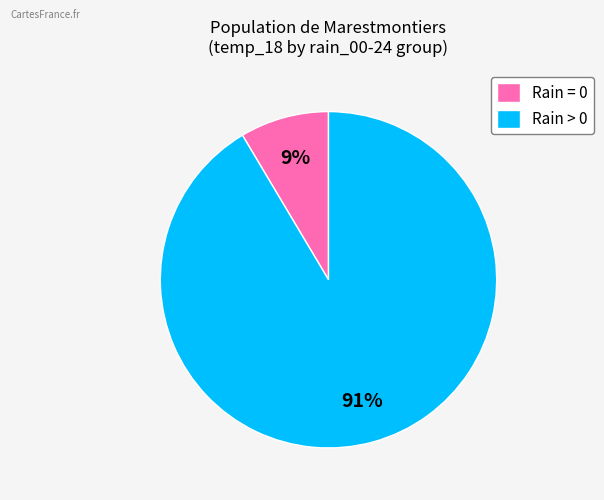

How many segments does this pie chart have?

2